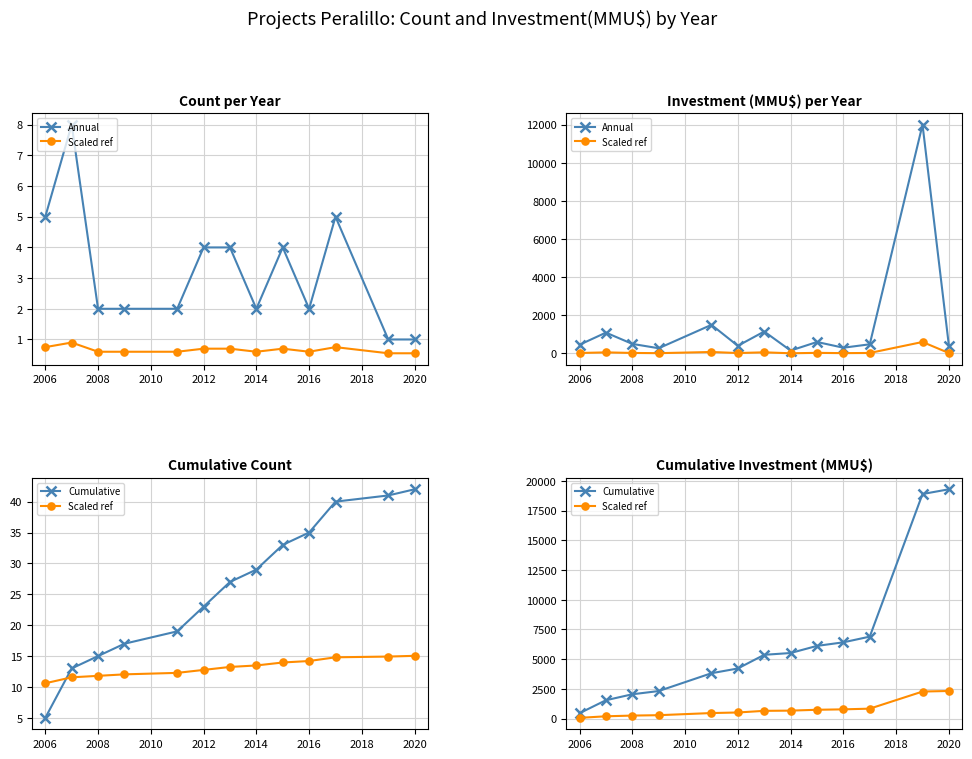

What is the smallest value displayed?

64.7